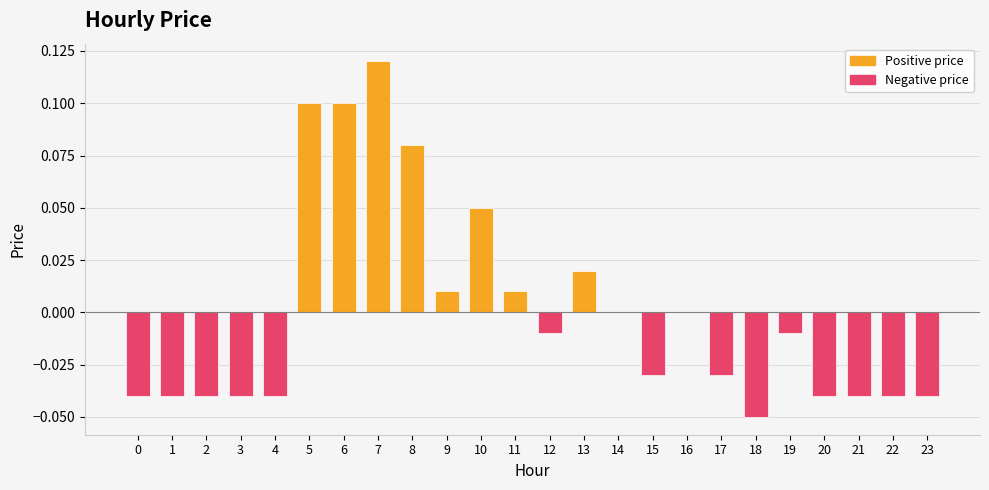

At which category does the chart reach its peak across all series?

7